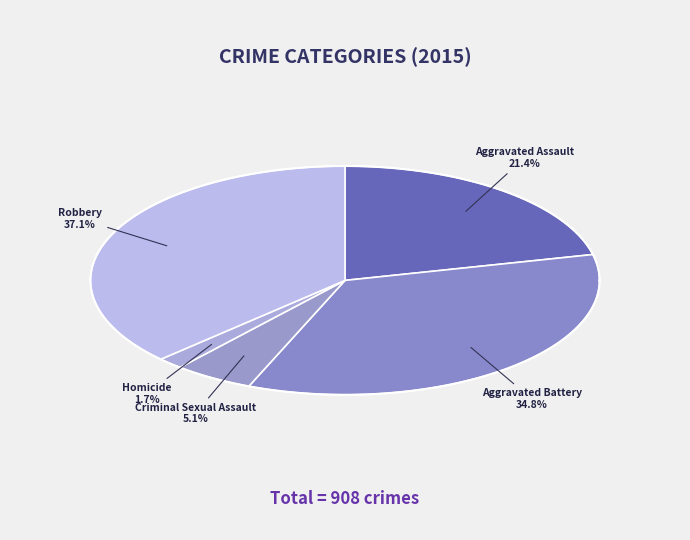

To the nearest percent, what is the average slice percentage?

20%